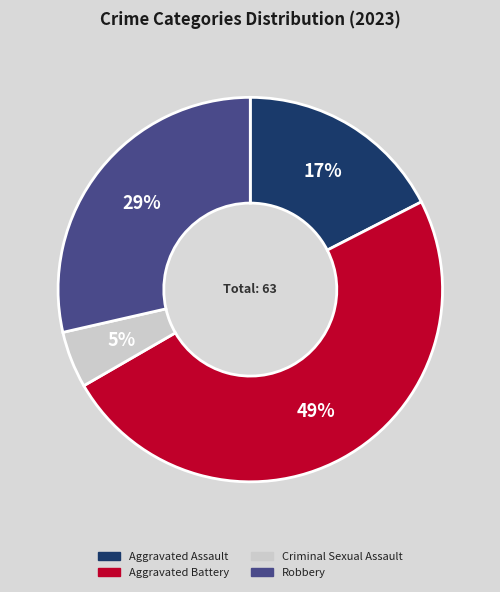

What is the ratio of the value at Criminal Sexual Assault to the value at Aggravated Assault?

0.3